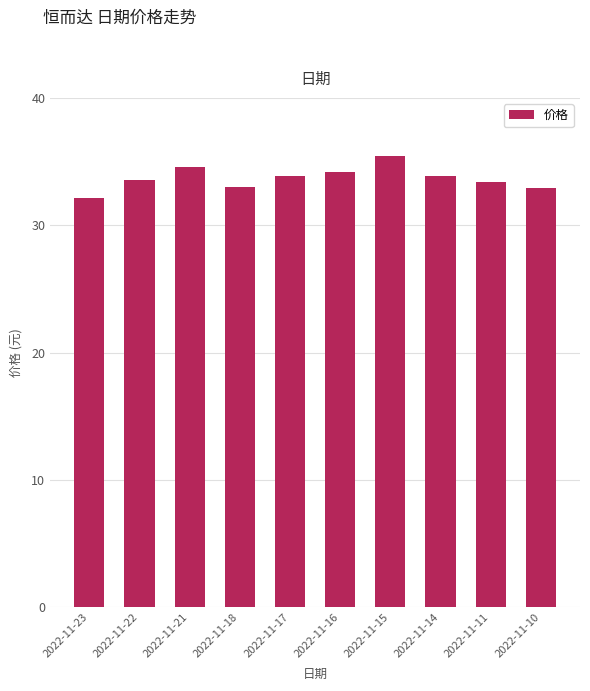

The value at 2022-11-10 is 32.9. True or false?

True